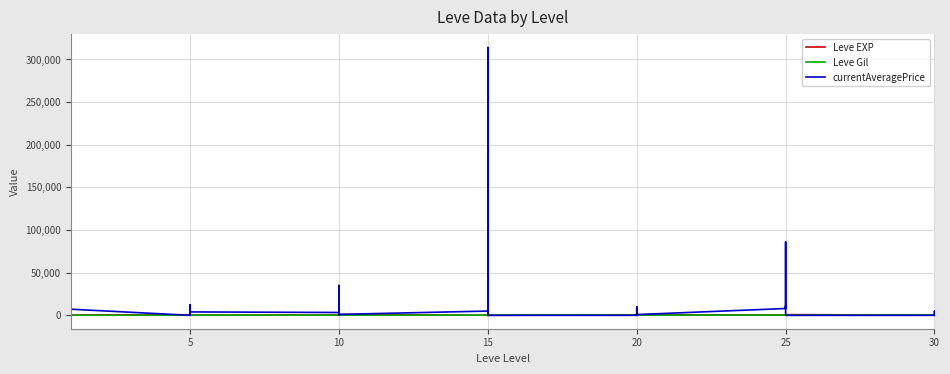

True or false: Leve EXP has a value of 342.7 at 30.

False